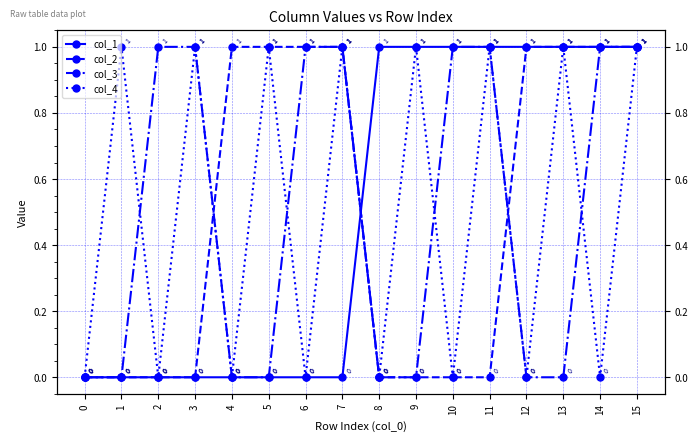

At which category does col_4 reach its first local valley?

2